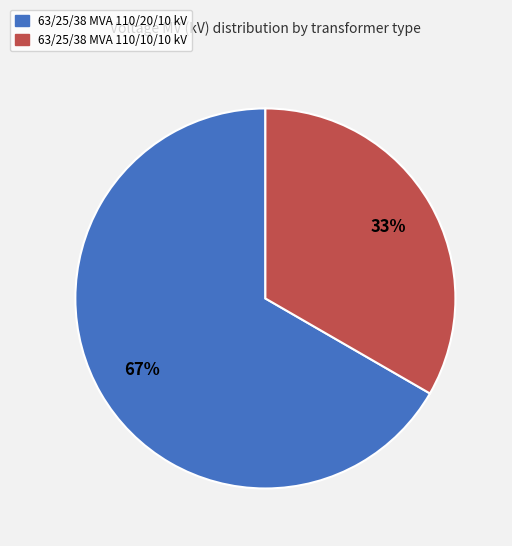

How many segments does this pie chart have?

2